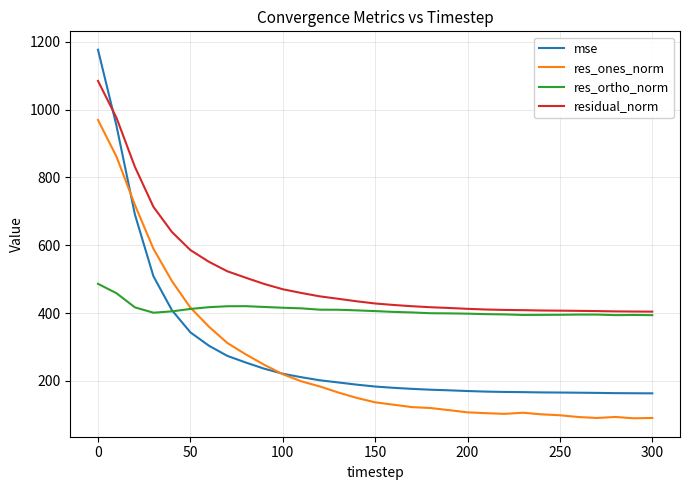

Which series has the largest total across all categories?

residual_norm